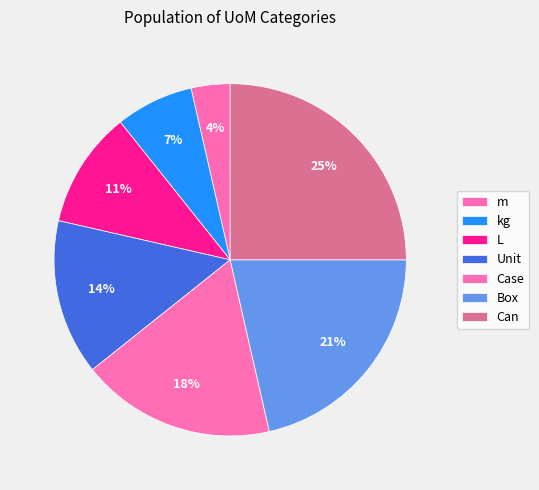

Count the number of slices in the pie.

7